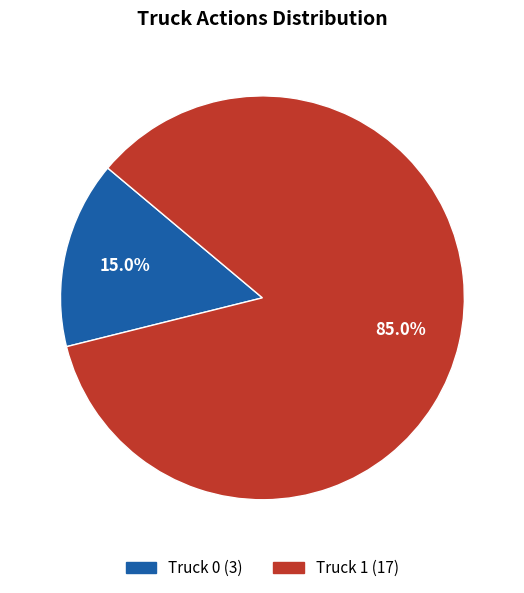

How many slices are in this pie chart?

2